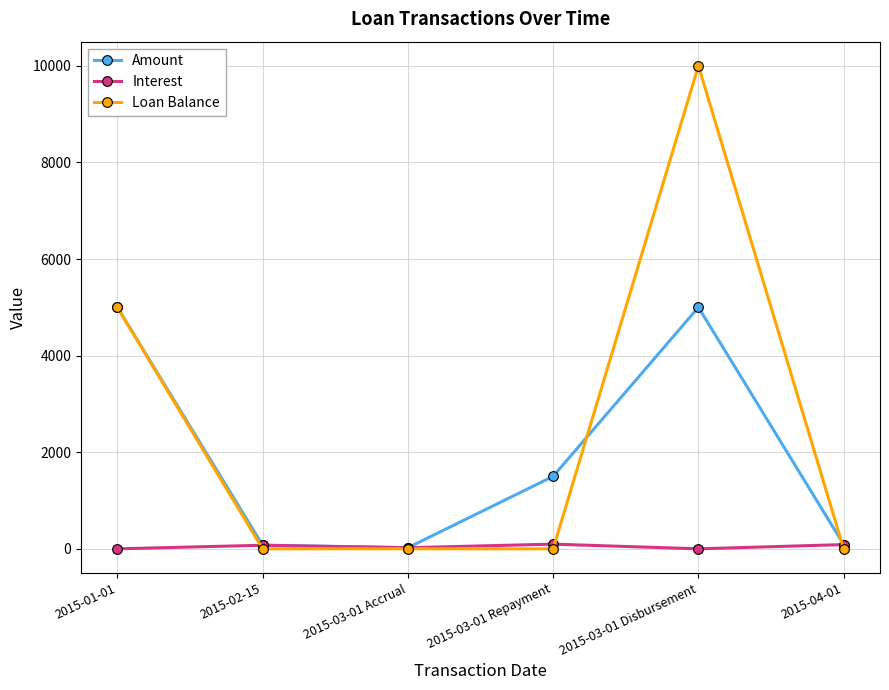

True or false: Loan Balance has a value of -4302.2 at 2015-04-01.

False